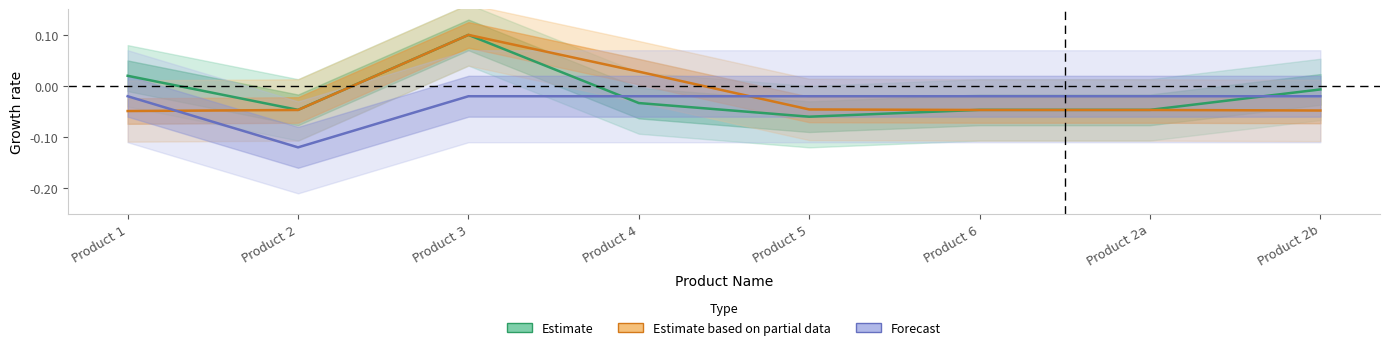

Which series has the largest total across all categories?

Estimate